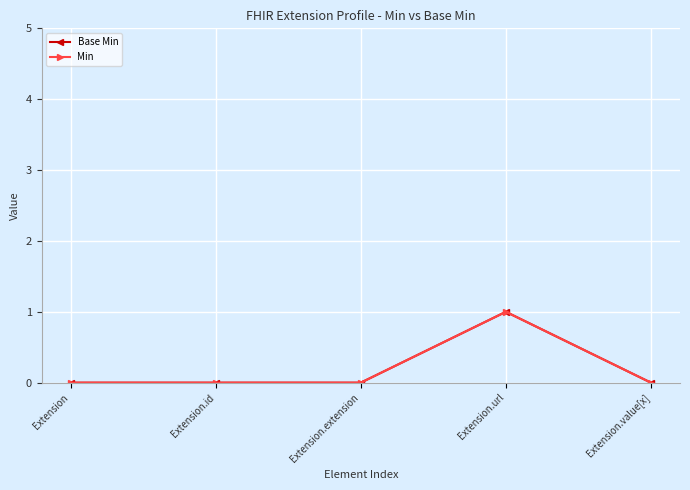

Is this an area chart (filled region under the line)?

No